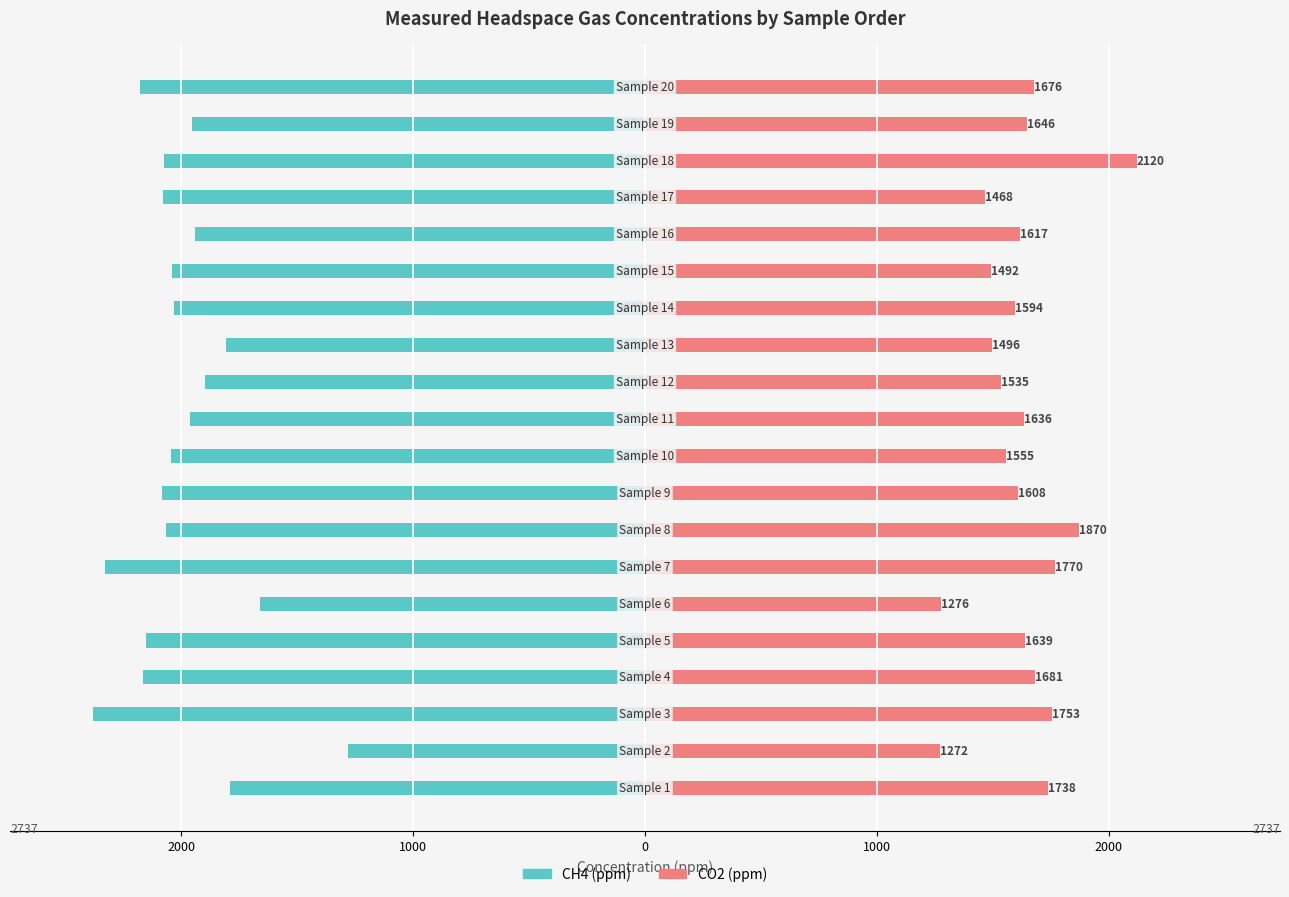

What is the lowest value of the CO2 (ppm) series?

1272.2